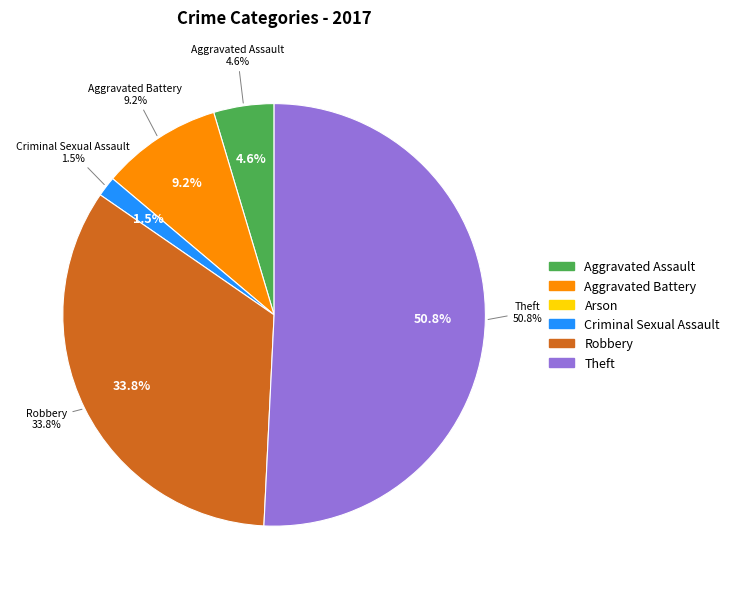

Is there any slice that represents more than half of the pie?

Yes